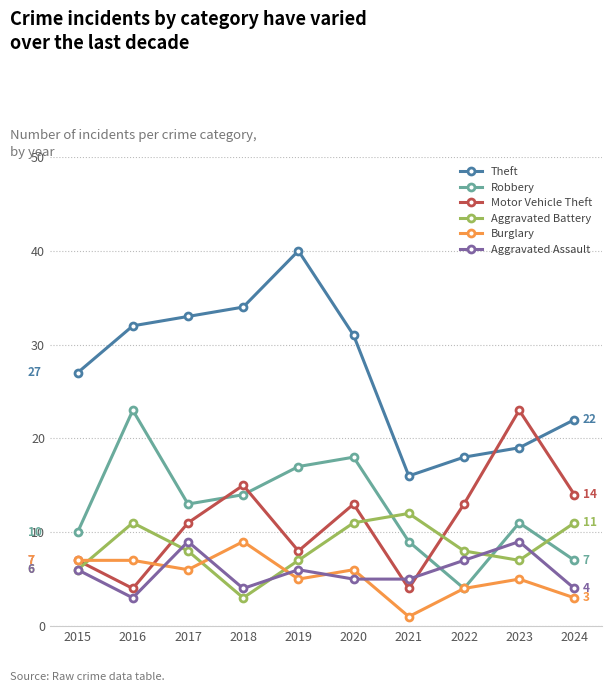

True or false: Aggravated Battery and Aggravated Assault intersect in this chart.

True